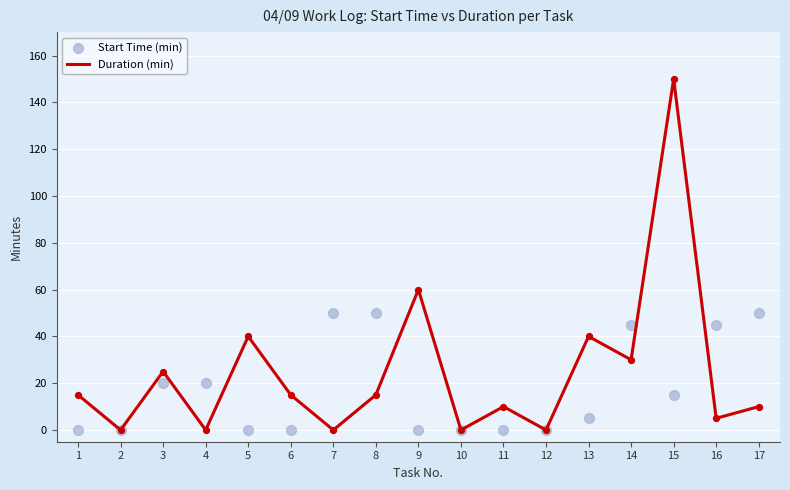

What are all the series names shown in the legend?

Duration (min), Start Time (min)